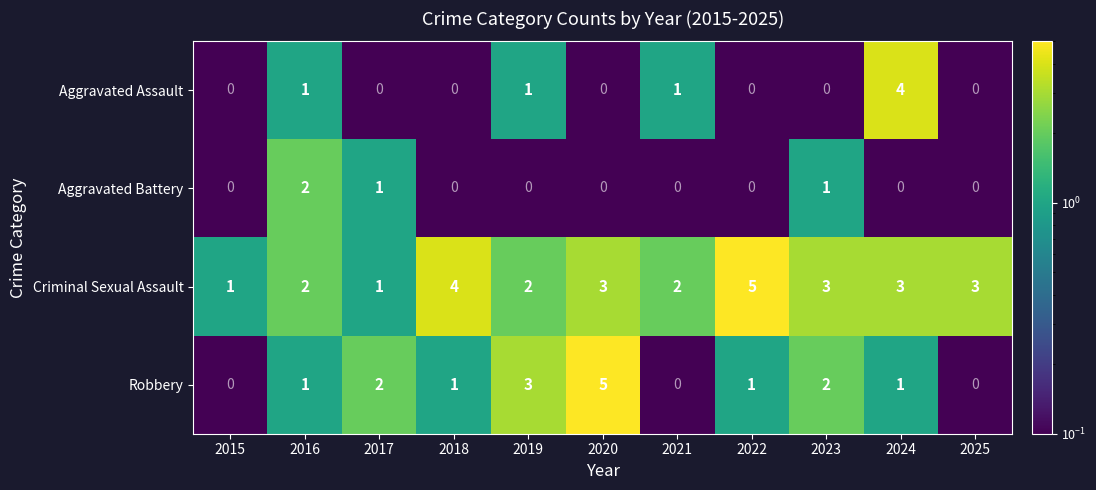

What is the sum of the Criminal Sexual Assault values at 2018 and 2022?

9